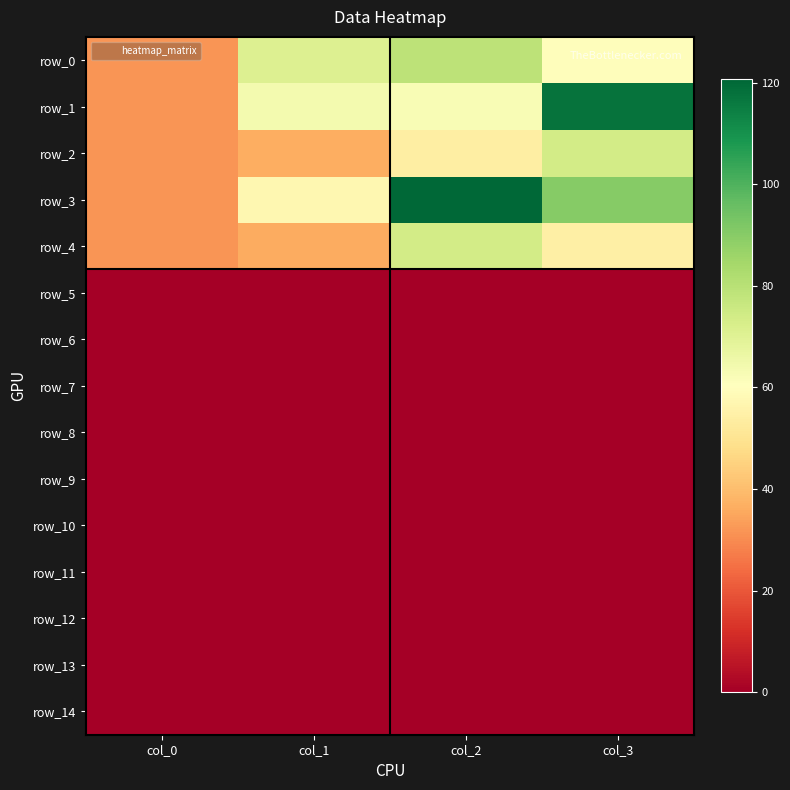

Rank the categories by row_3 value from lowest to highest.

col_0, col_1, col_3, col_2